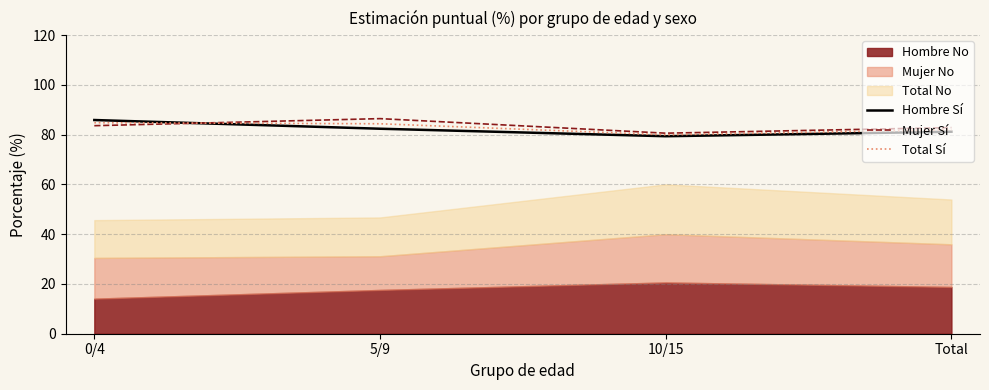

What is the difference between the maximum and minimum values in the Hombre Sí series?

6.5